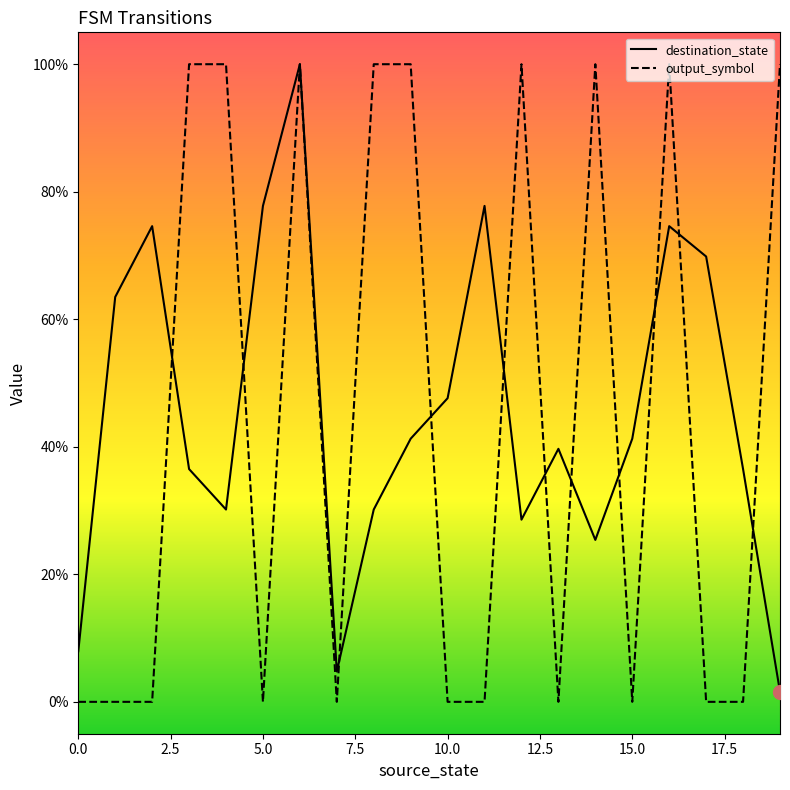

Is this an area chart (filled region under the line)?

No